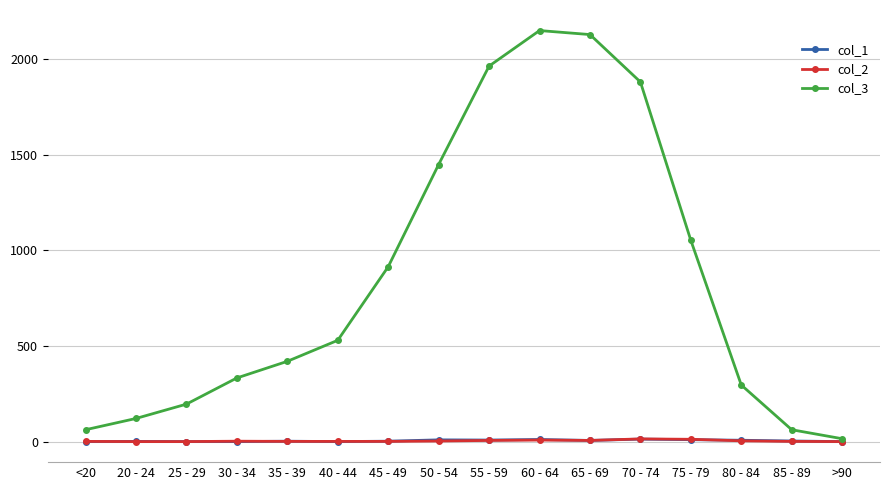

Which series has the widest spread of values?

col_3